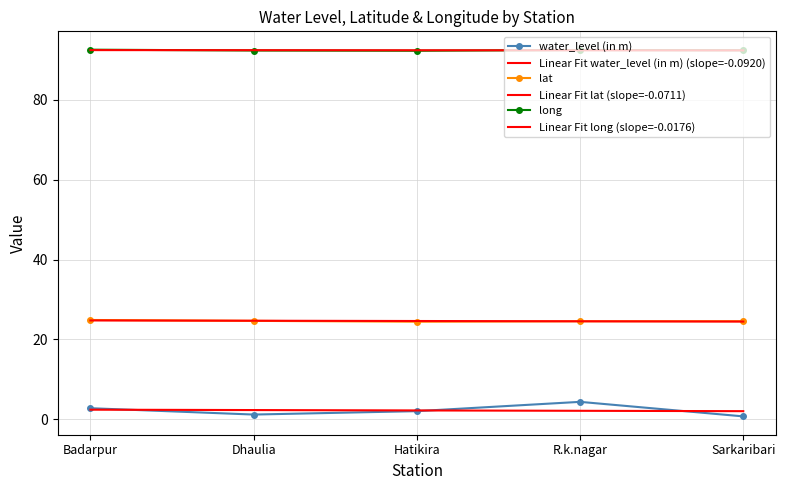

Which category has the highest value across all series?

Badarpur